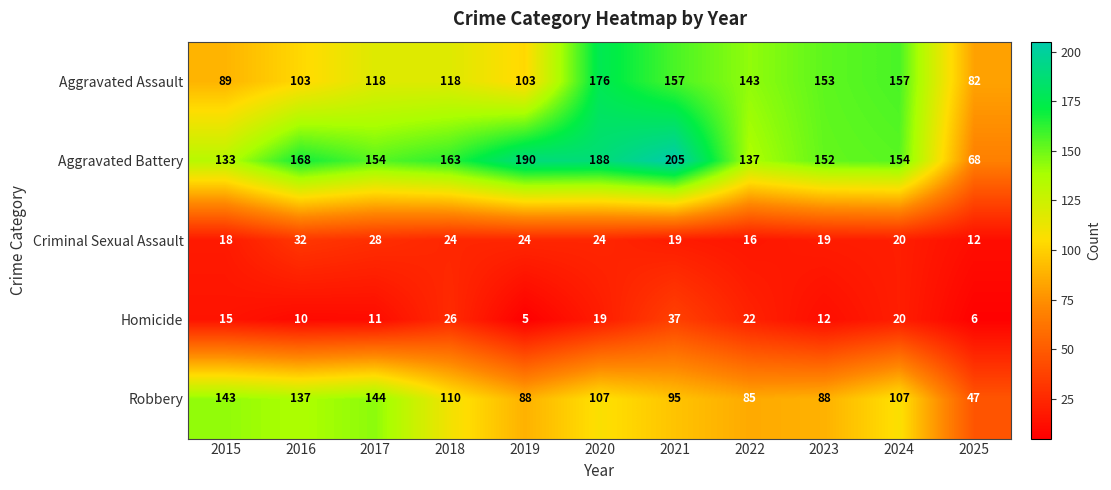

What is the highest value of the Homicide series?

37